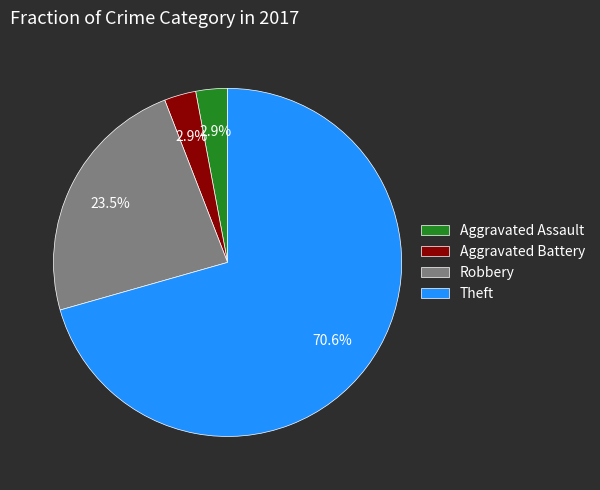

Which category accounts for the majority?

Theft